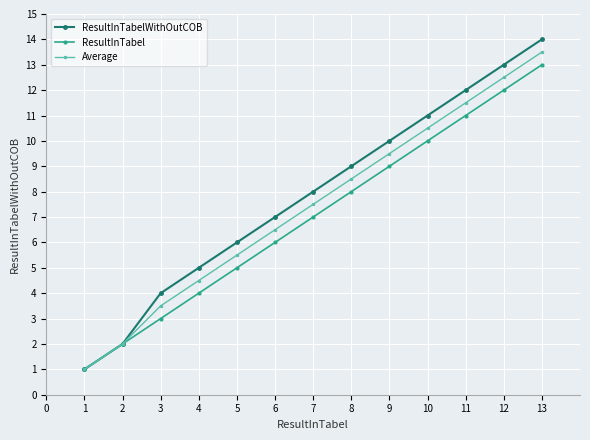

Rank the categories by ResultInTabelWithOutCOB value from highest to lowest.

13, 12, 11, 10, 9, 8, 7, 6, 5, 4, 3, 2, 1